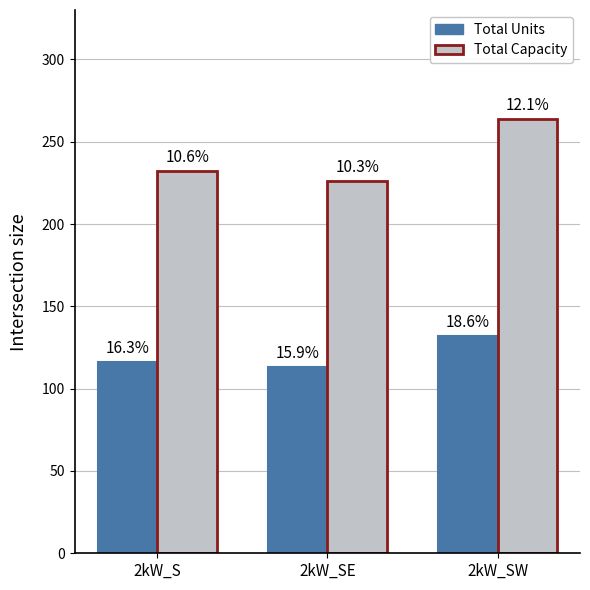

How many bars are there in total?

6